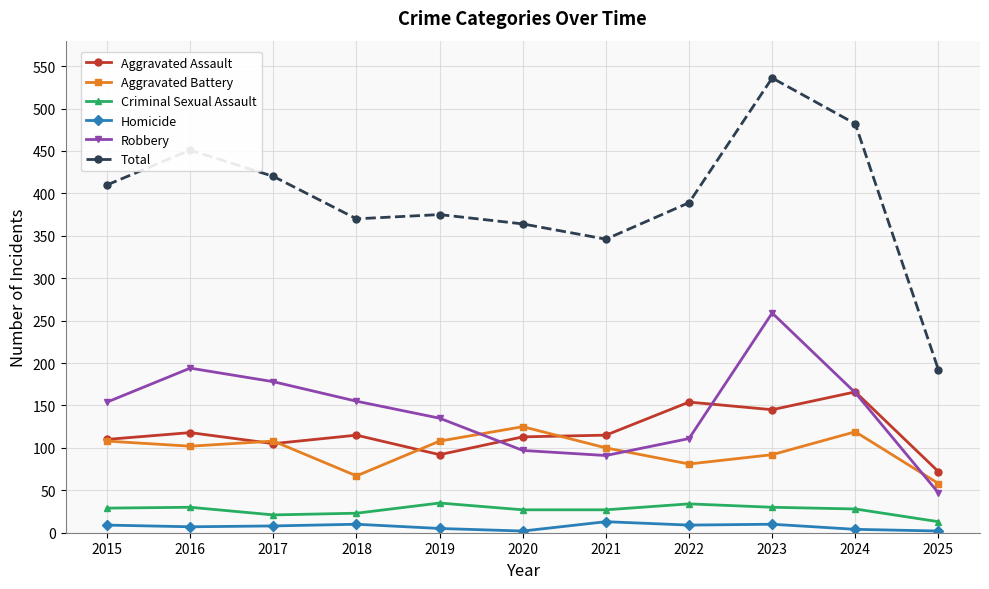

At which category does the chart reach its peak across all series?

2023